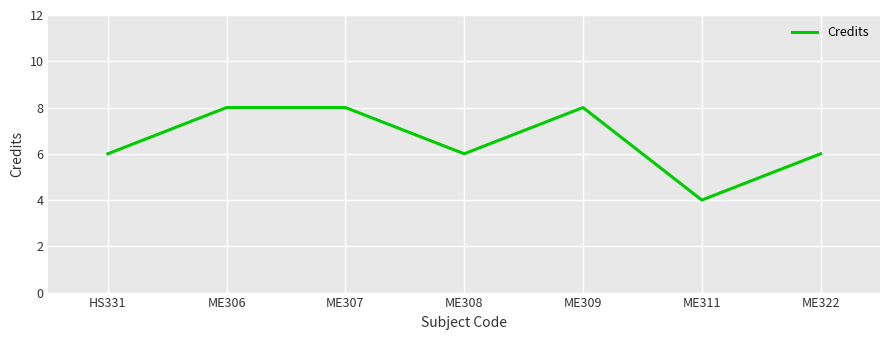

The chart shows a value of 8 at ME307. True or false?

True